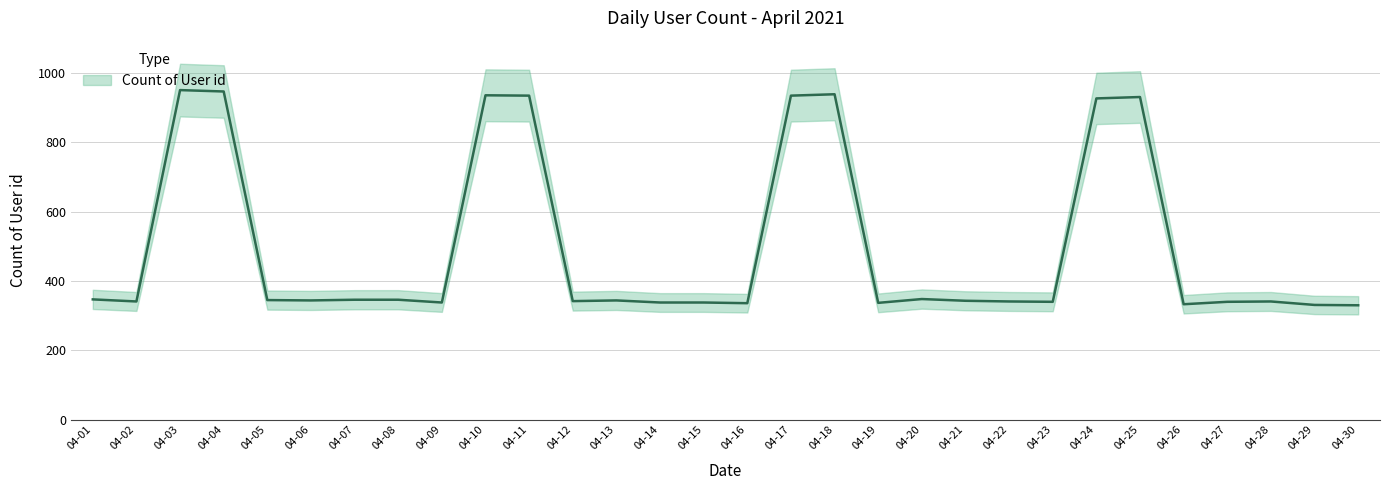

What is the change in value from 04-21 to 04-24?

+584